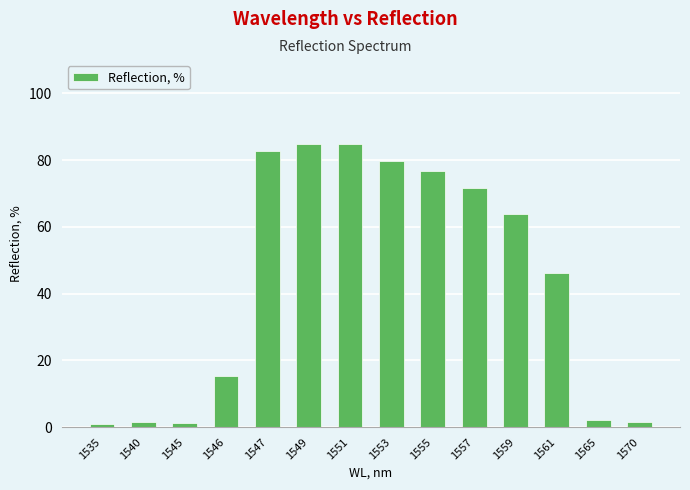

What is the value of the 4th bar from the left?

15.2